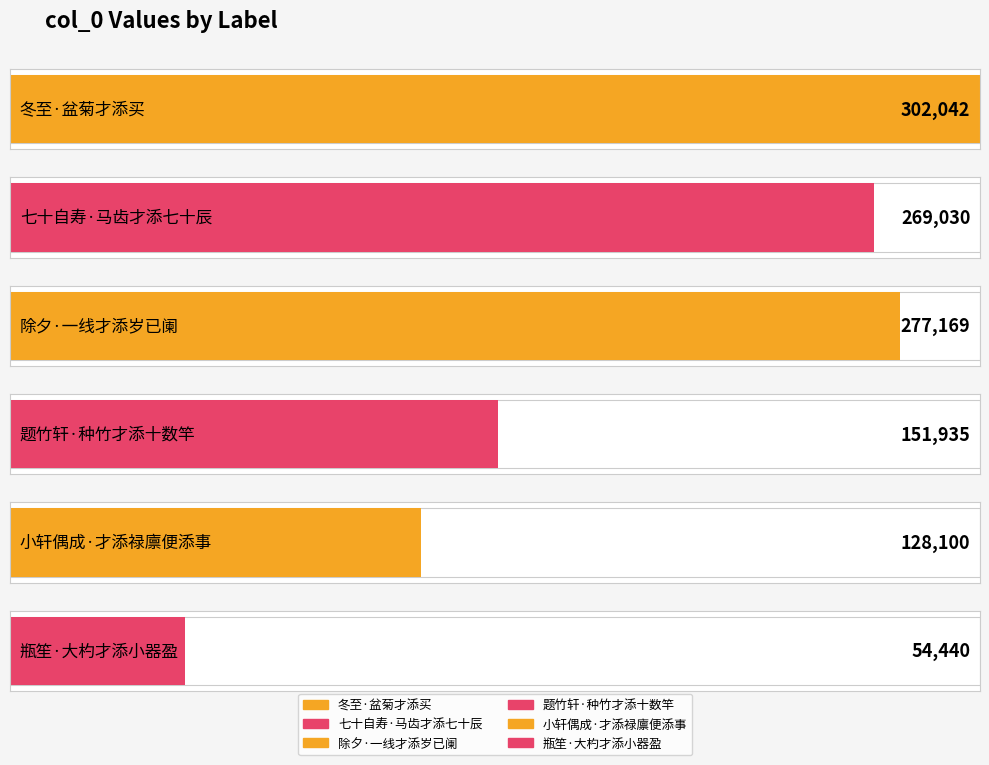

The chart shows a value of 302042 at 冬至·盆菊才添买. True or false?

True